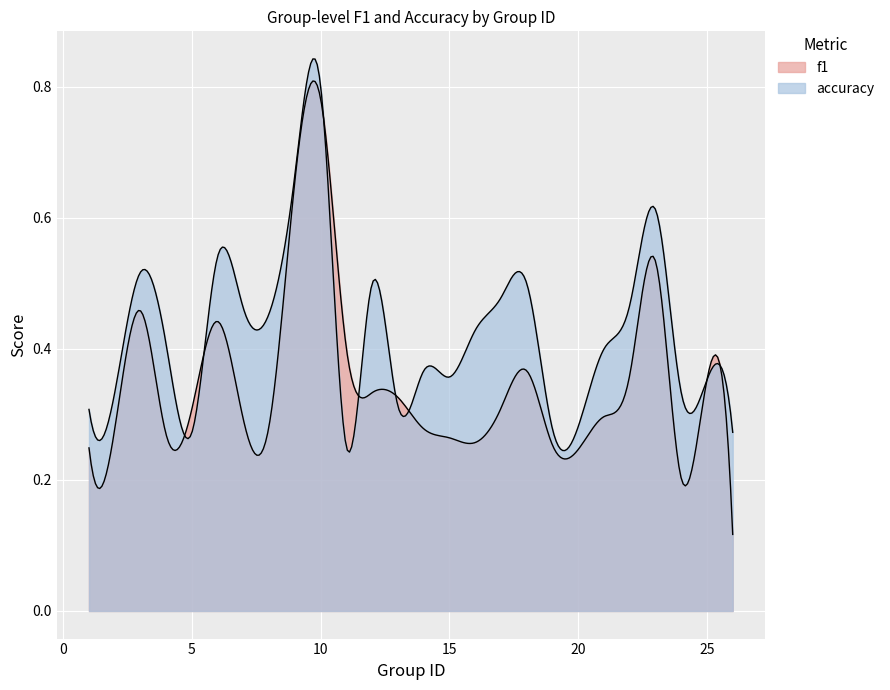

Is it true that accuracy equals 0.8 at 7?

False